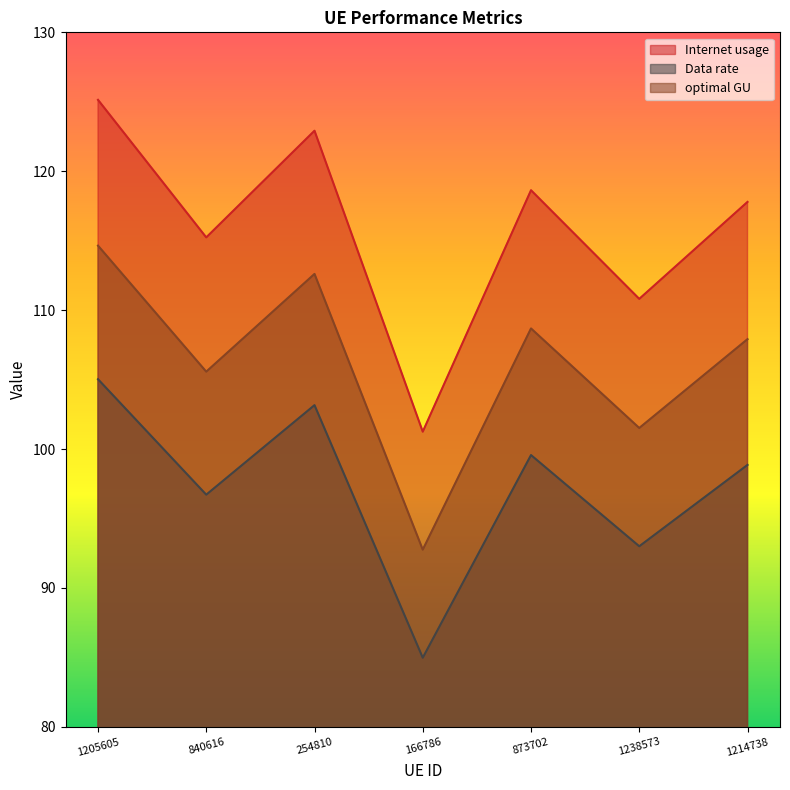

What is the maximum value for Data rate?

105.0